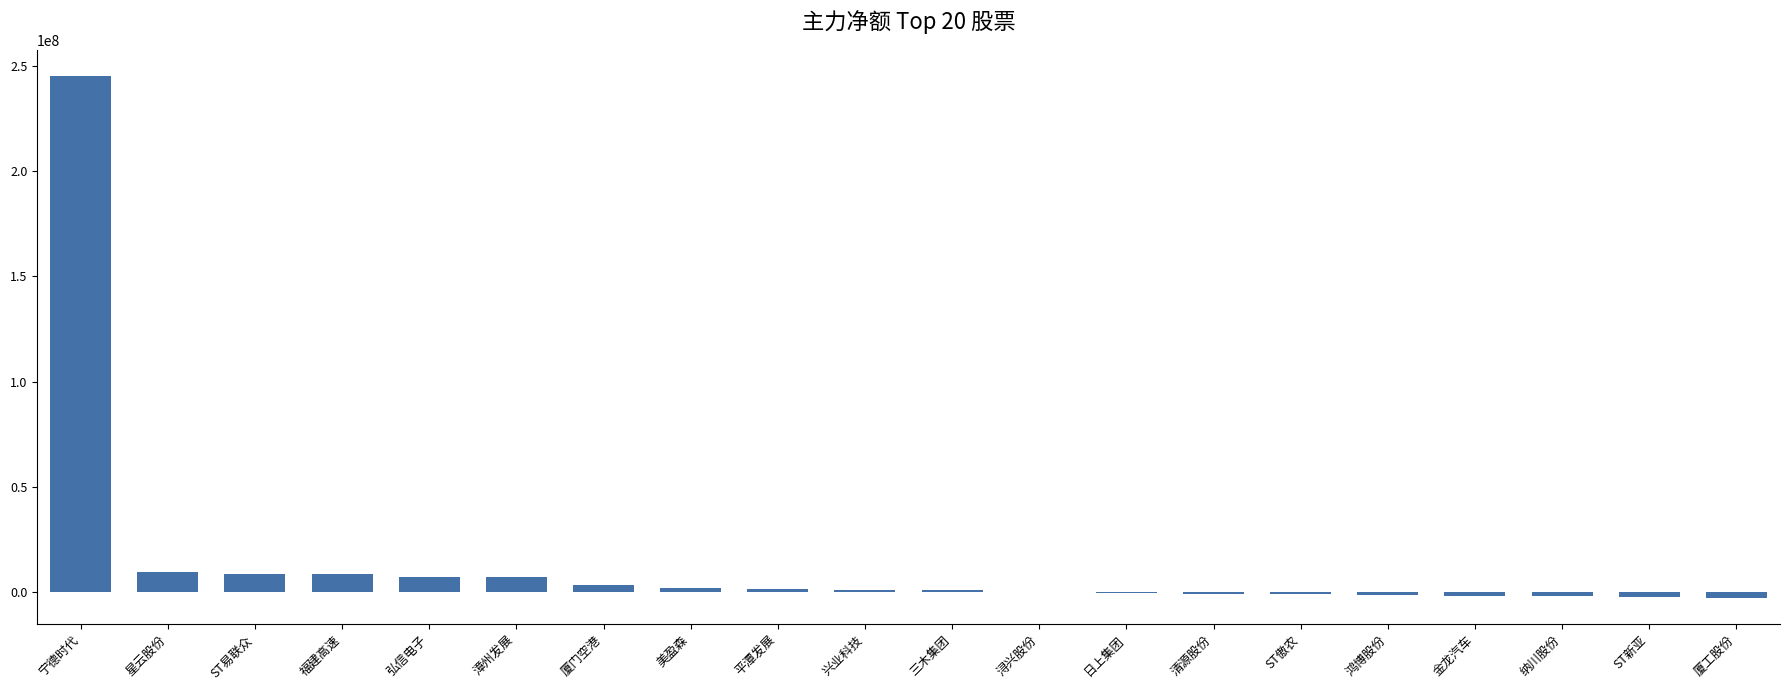

Which category has the highest value across all series?

宁德时代